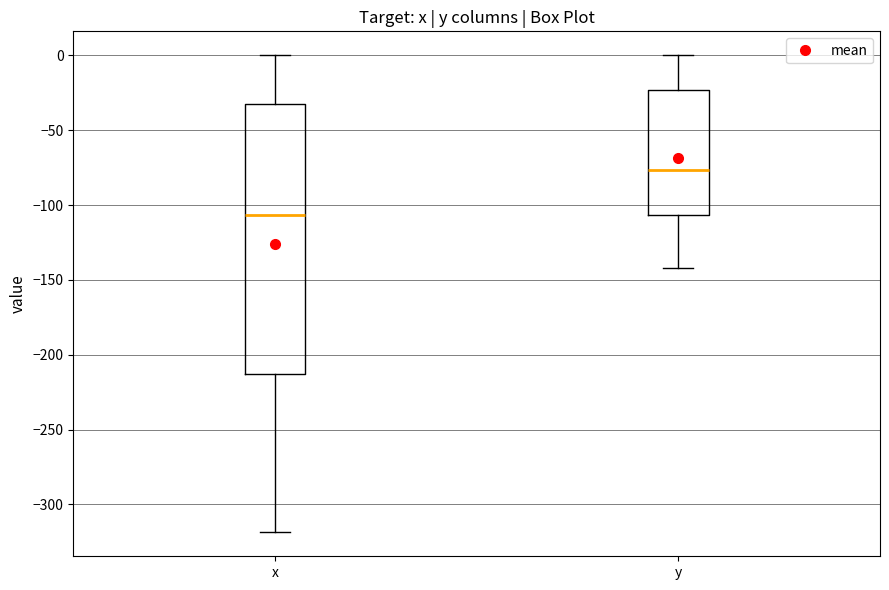

Which box is the tallest, from its lower edge to its upper edge?

x